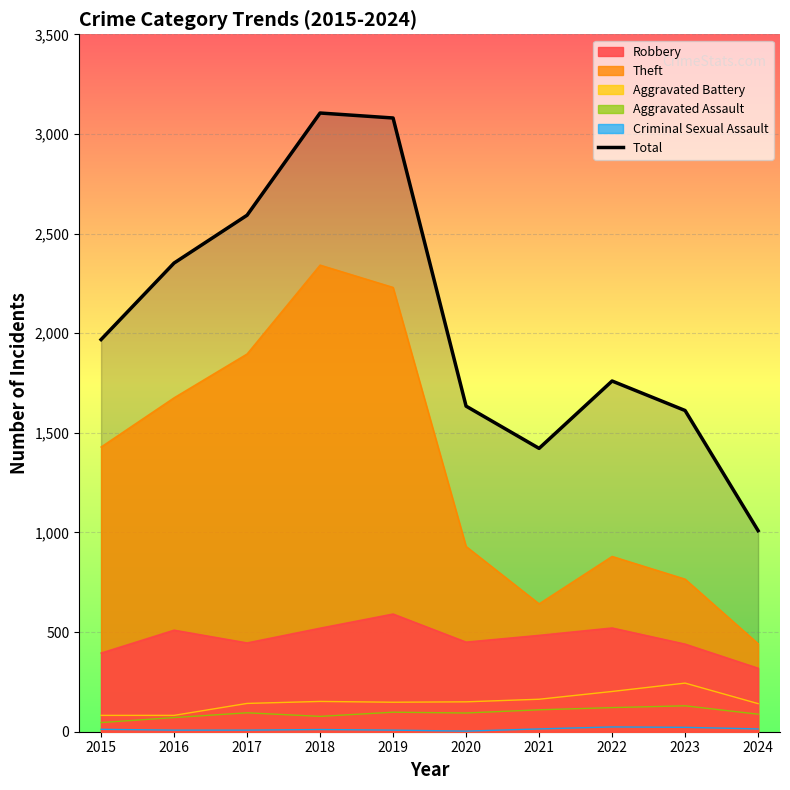

Which series has the largest range (max minus min)?

Total